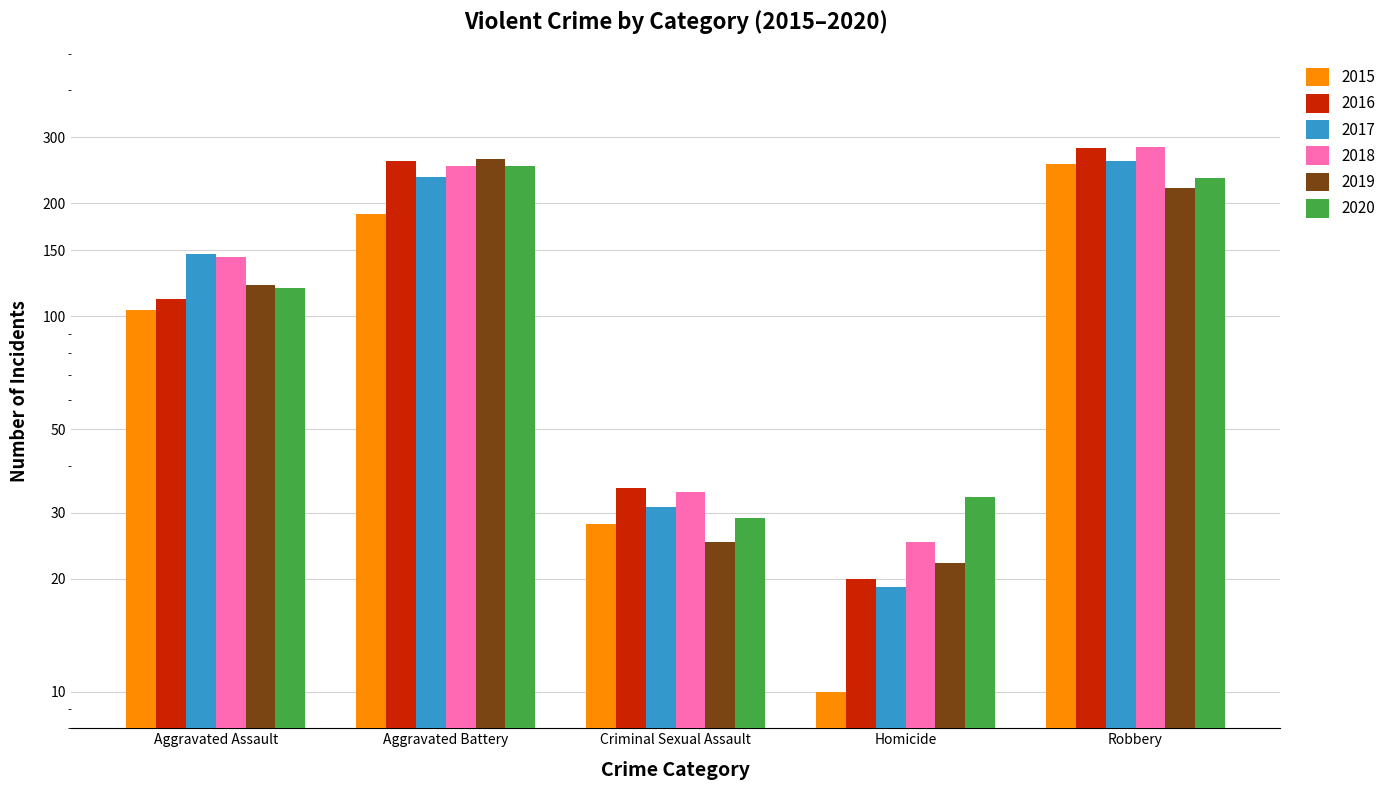

What is the sum of all 2015 values?

584